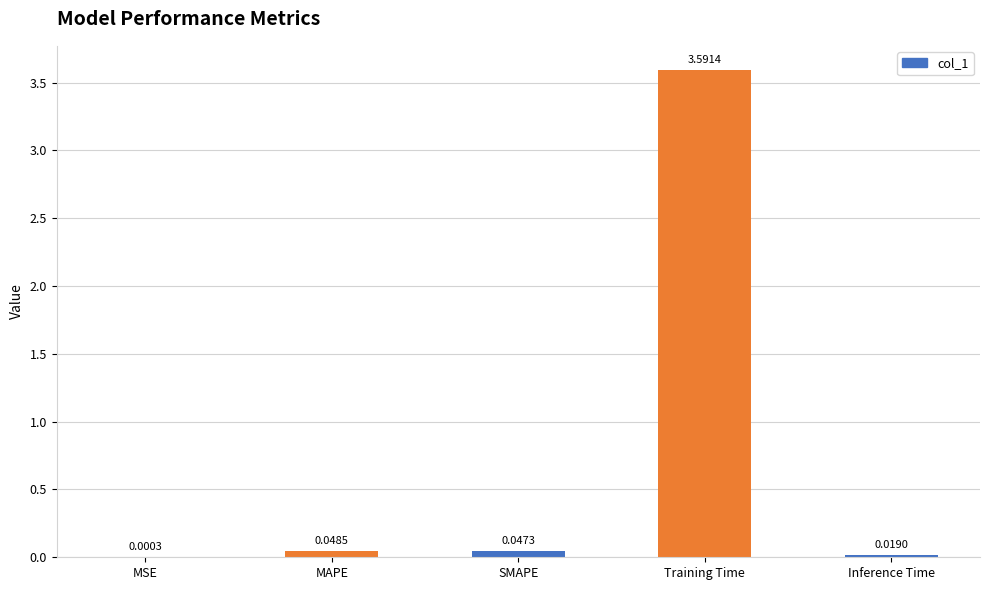

Where is the data nearest to the value 1?

MAPE